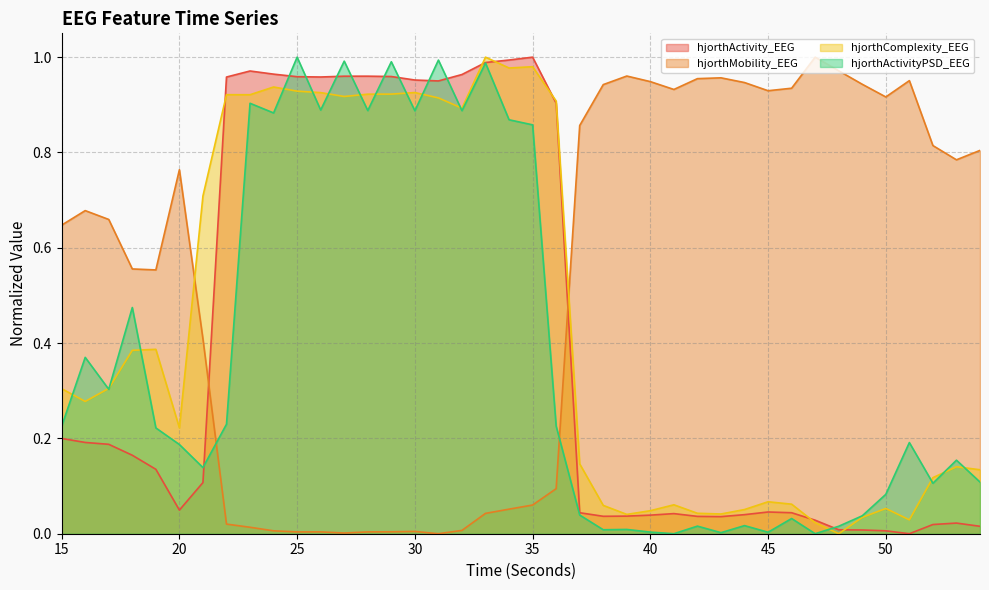

What is the value of the hjorthActivity_EEG point at the 20th from the left?

1.0